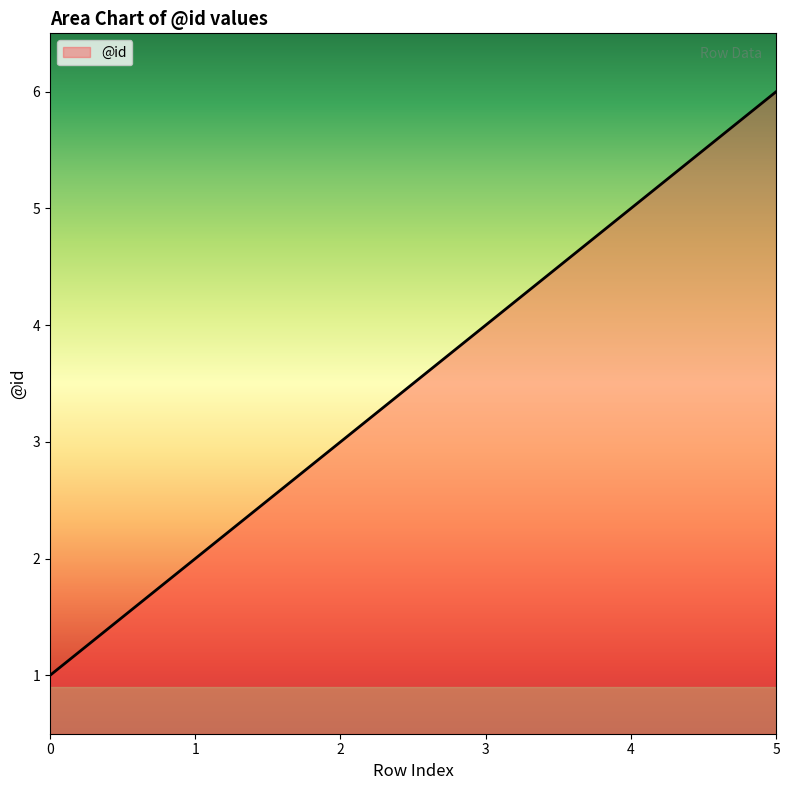

List the labels in order of value, smallest first.

0, 1, 2, 3, 4, 5